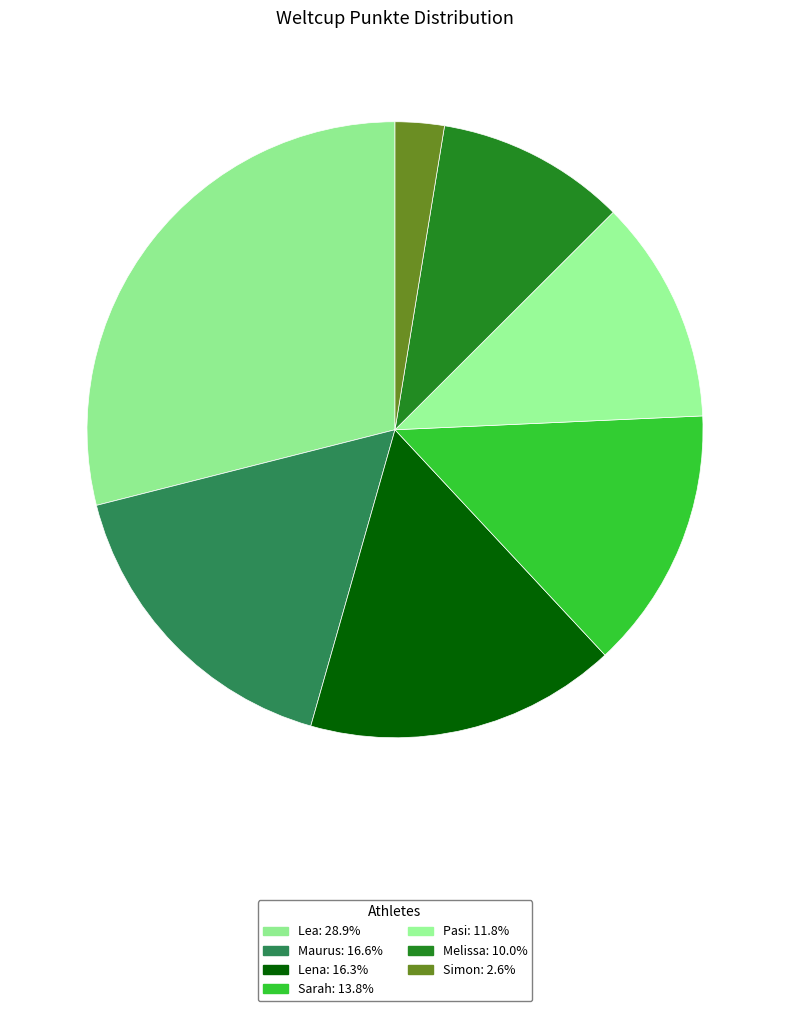

To the nearest percent, what is the difference between the largest and smallest slice percentages?

26%